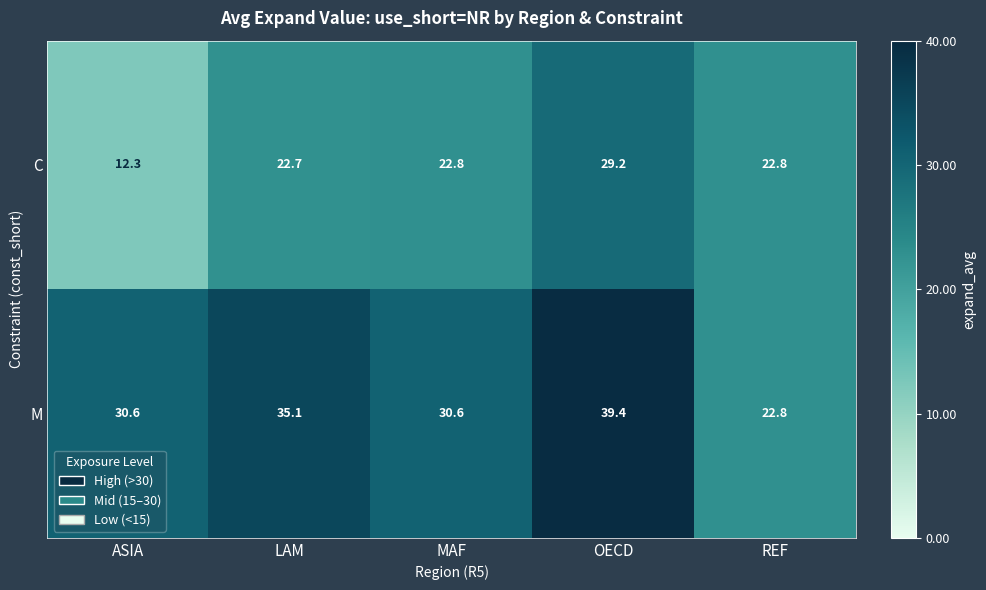

Reading left to right, transcribe all the data shown in this chart.

C: ASIA=12.3	LAM=22.7	MAF=22.8	OECD=29.2	REF=22.8
M: ASIA=30.6	LAM=35.1	MAF=30.6	OECD=39.4	REF=22.8